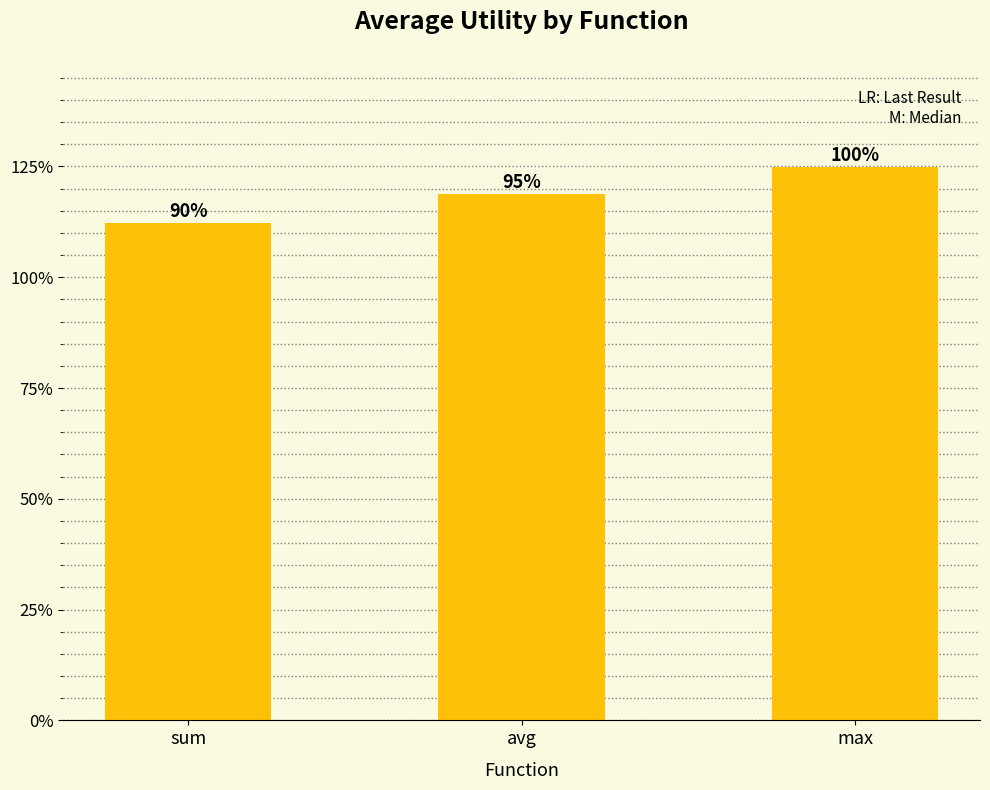

What is the difference between the second highest and minimum values?

0.1